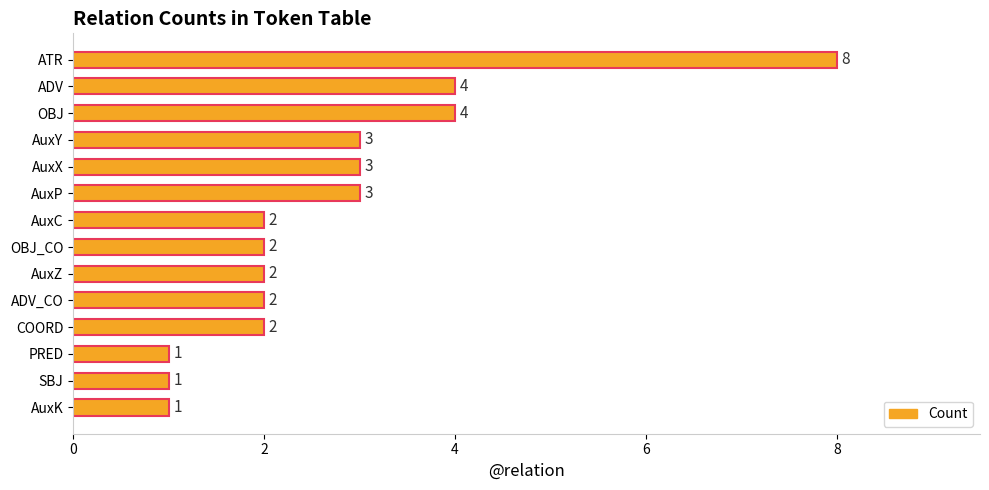

Reading top to bottom, list all the values displayed in this chart.

8	4	4	3	3	3	2	2	2	2	2	1	1	1